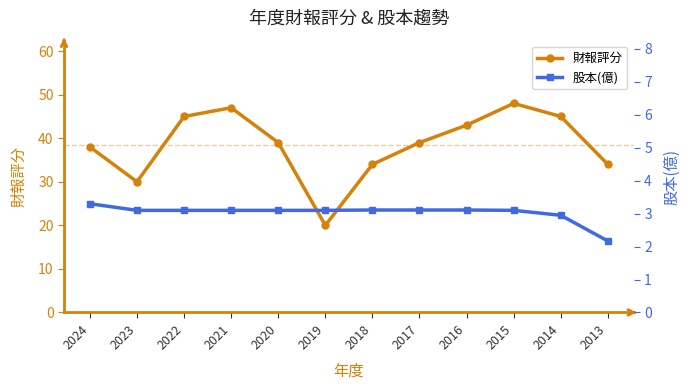

True or false: 股本(億) and 財報評分 cross at least once.

False